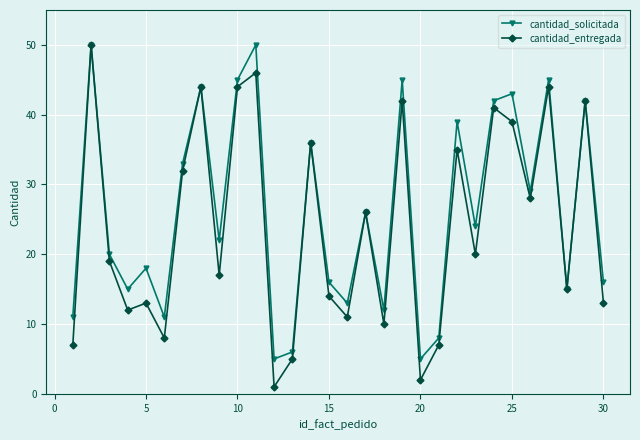

What is the minimum value for cantidad_solicitada?

5